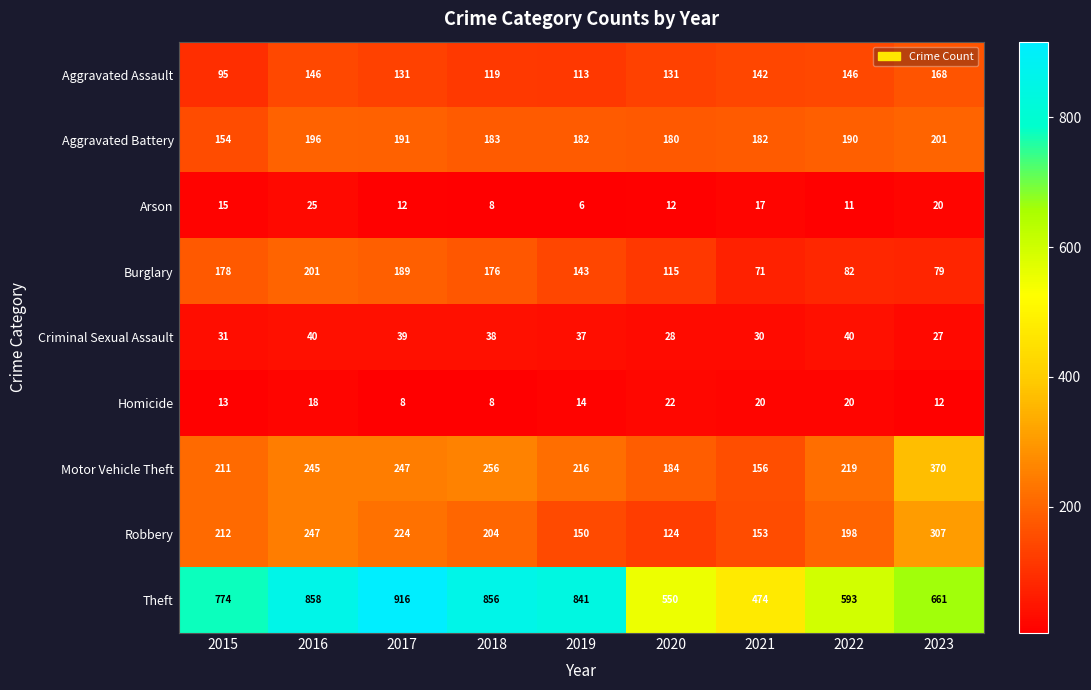

At which category is the sum across all series the highest?

2016